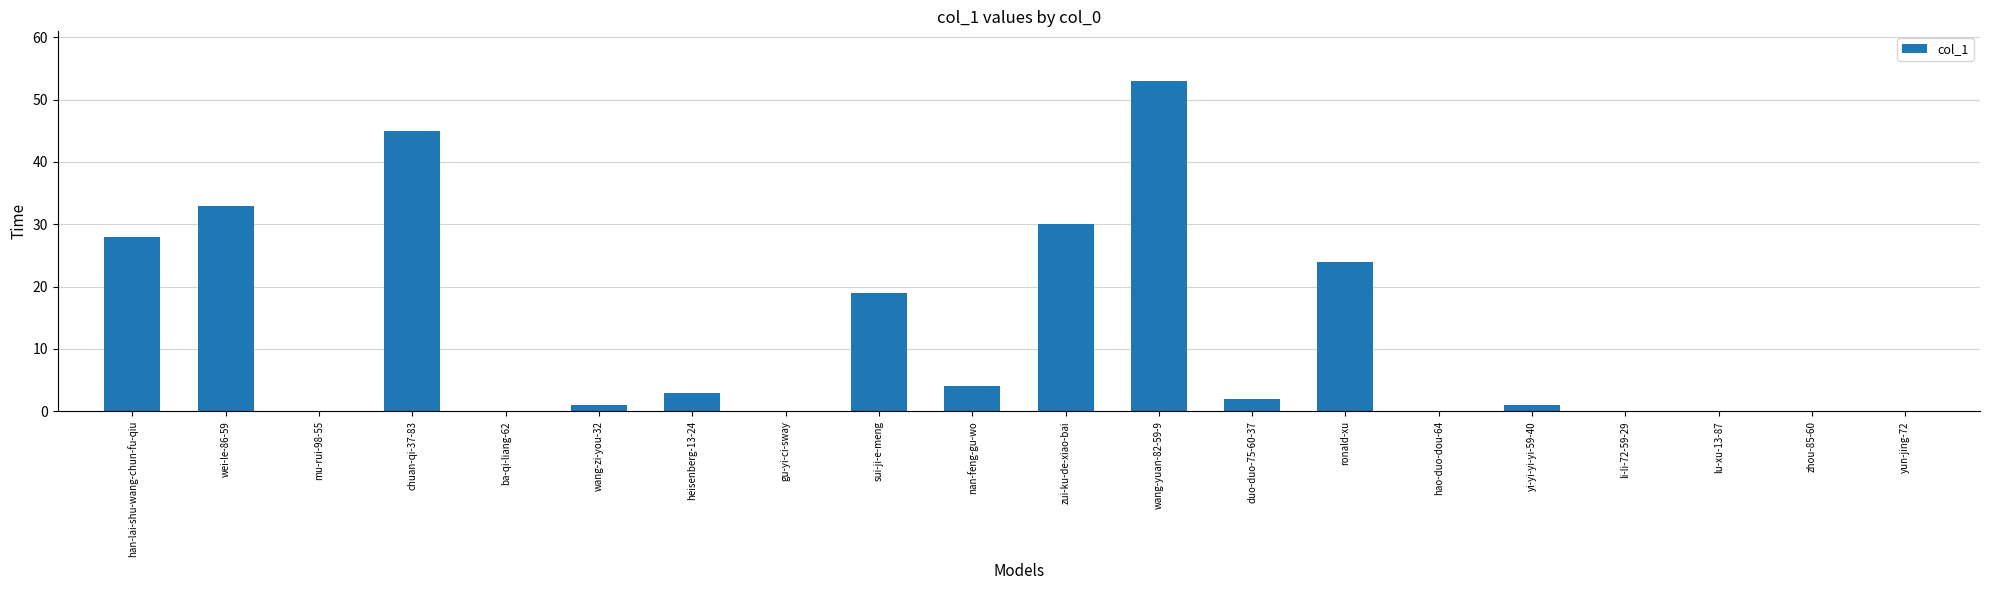

True or false: the data shows 0 at gu-yi-ci-sway.

True